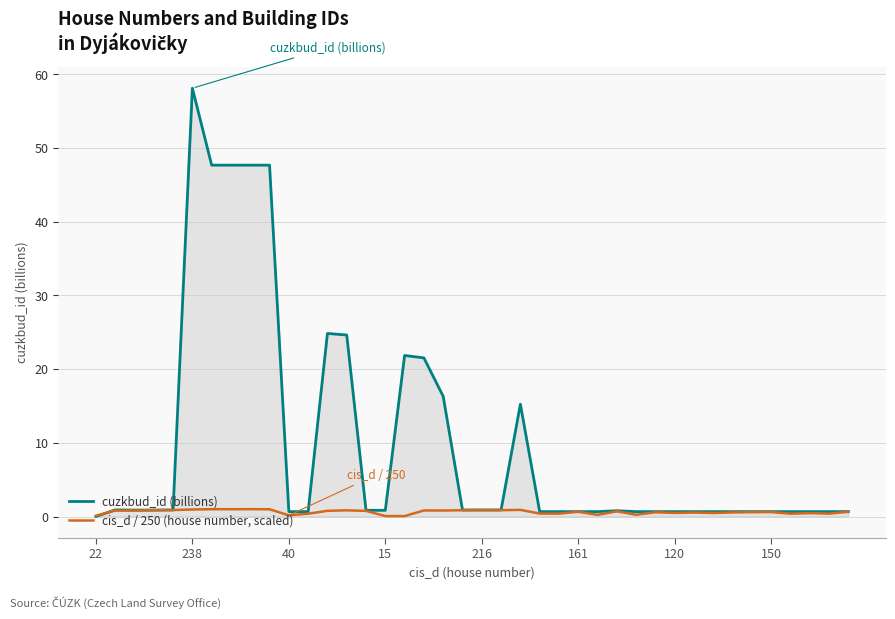

What is the average value of the cis_d / 250 (house number, scaled) series?

0.6